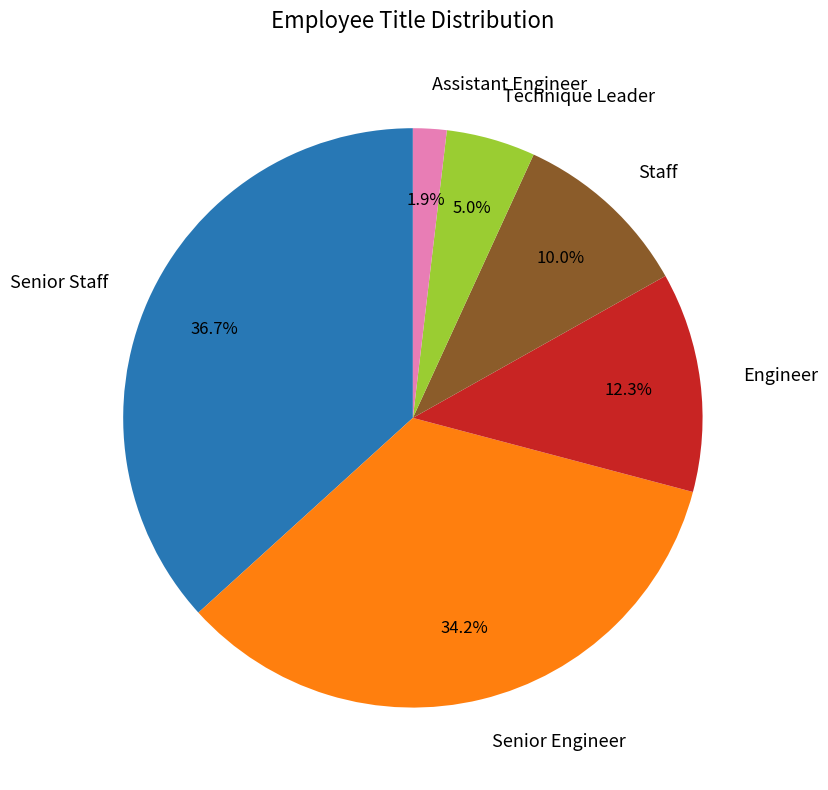

Which slice is the smallest?

Assistant Engineer